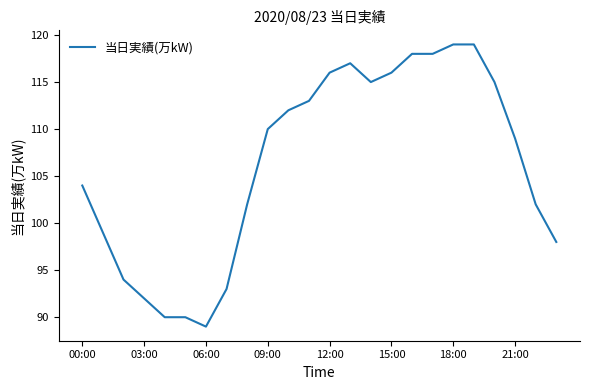

What is the minimum value shown in the chart?

89